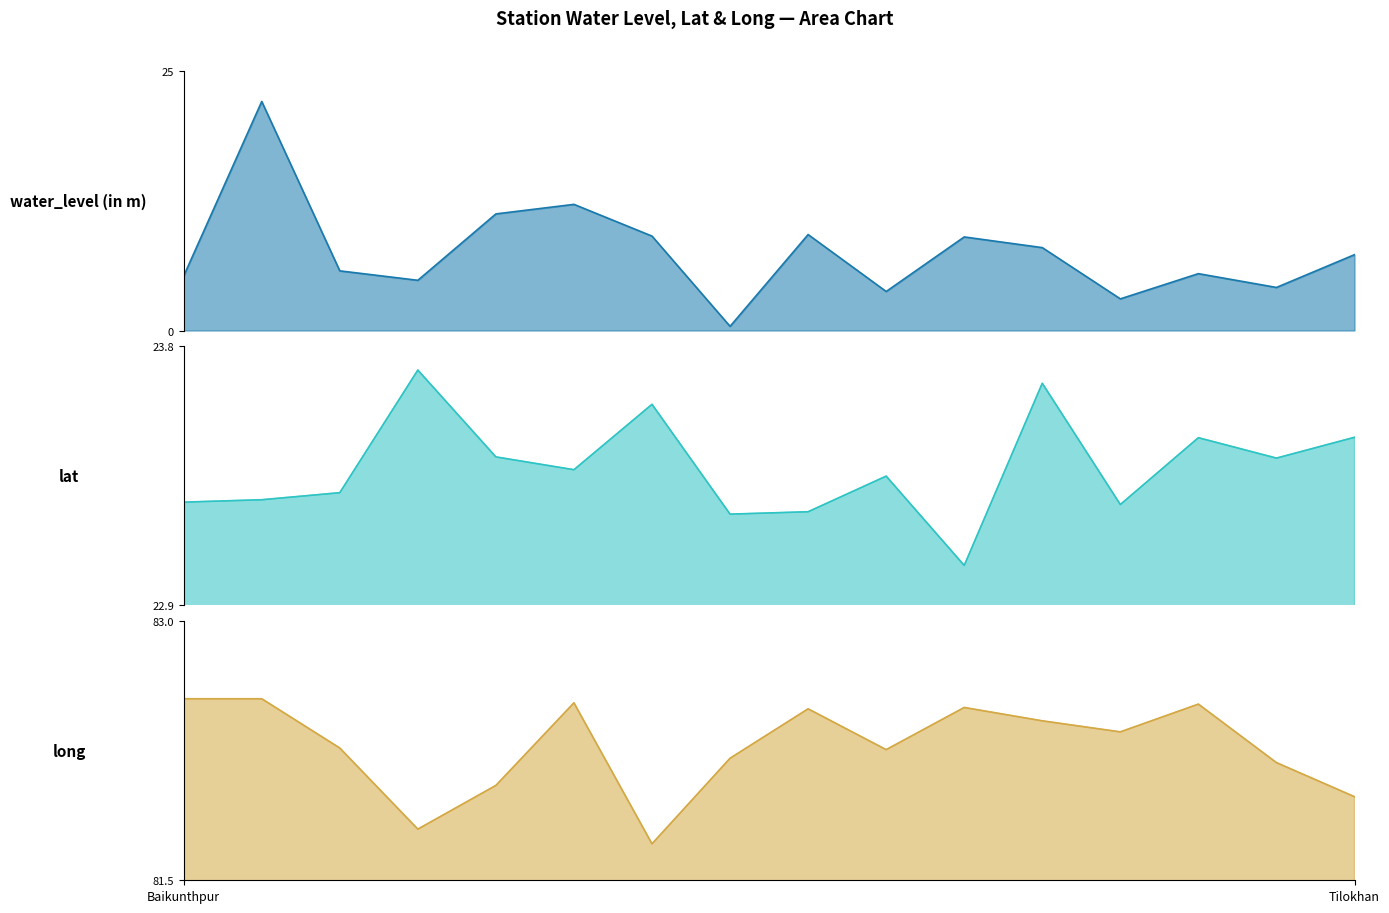

At how many categories does at least one series exceed 77?

16